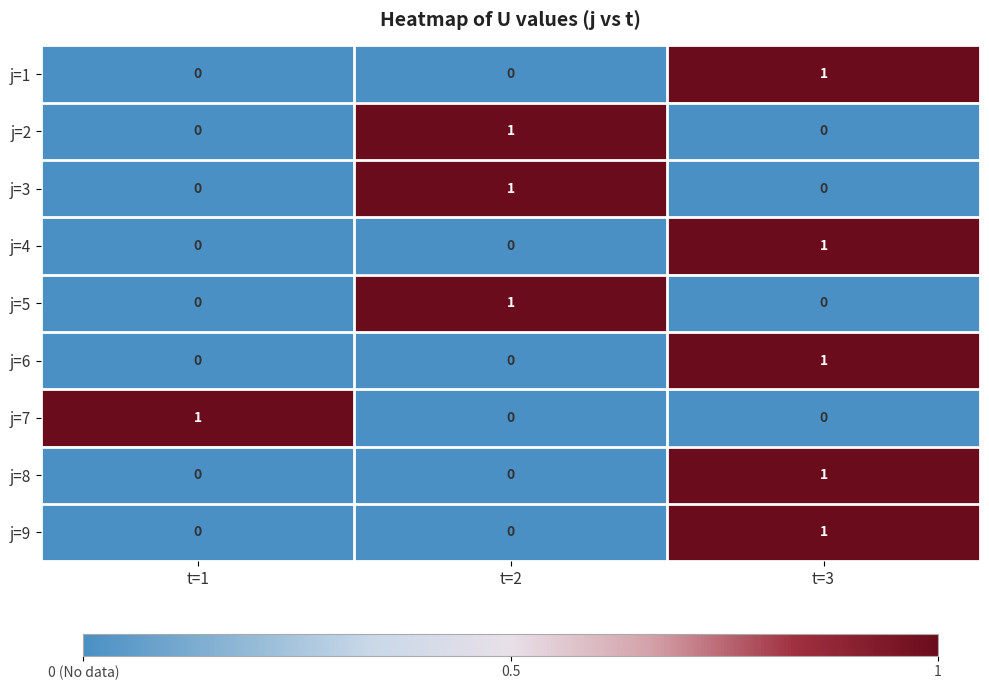

How many distinct data groups are displayed?

9